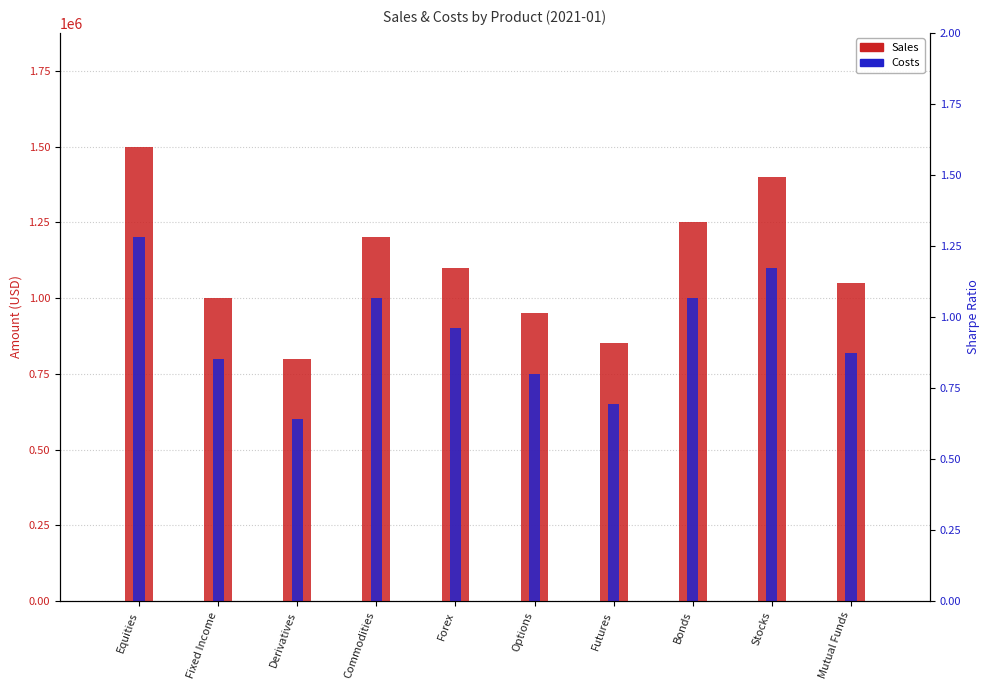

Reading left to right, what are all the values shown in this chart?

Sales: Equities=1500000	Fixed Income=1000000	Derivatives=800000	Commodities=1200000	Forex=1100000	Options=950000	Futures=850000	Bonds=1250000	Stocks=1400000	Mutual Funds=1050000
Costs: Equities=1200000	Fixed Income=800000	Derivatives=600000	Commodities=1000000	Forex=900000	Options=750000	Futures=650000	Bonds=1000000	Stocks=1100000	Mutual Funds=820000